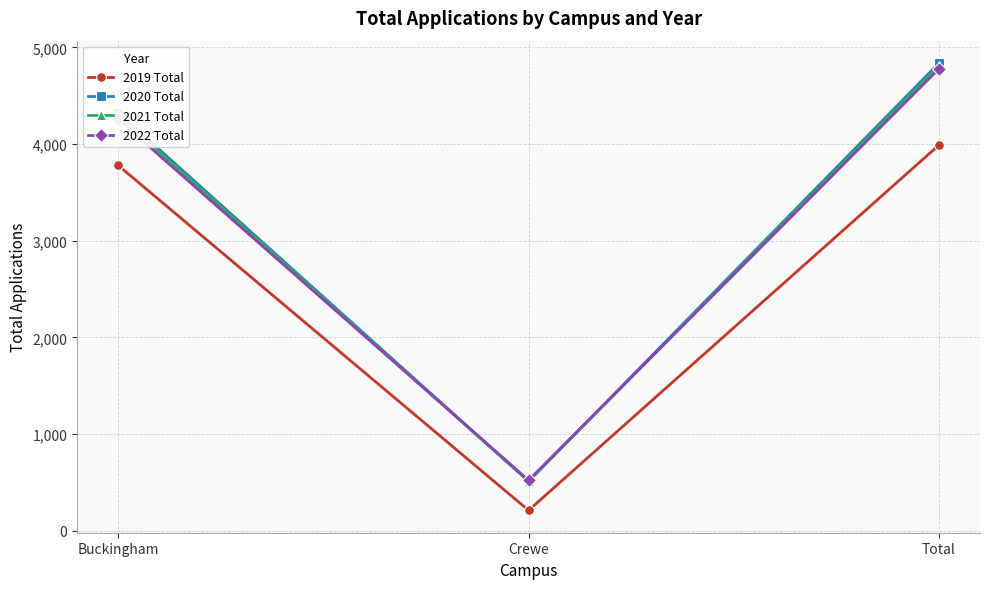

At which label does 2020 Total reach its peak?

Total